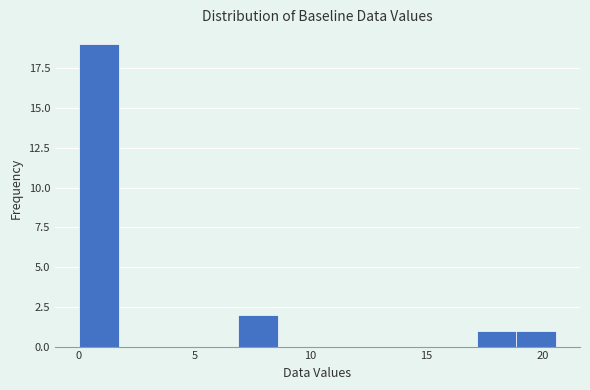

Read against the x-axis, roughly where is the centre of the tallest bar?

1.0